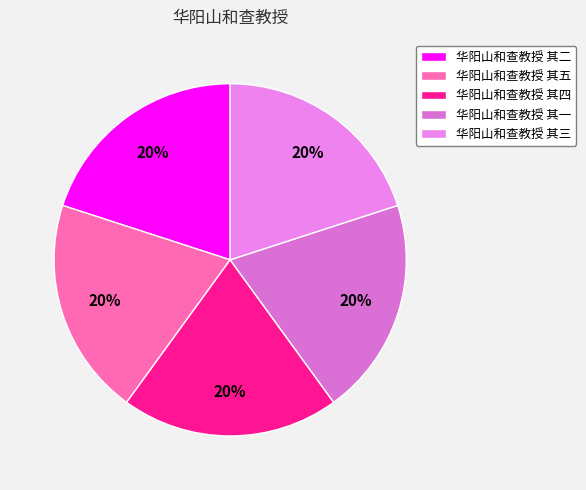

Does any single category account for the majority?

No